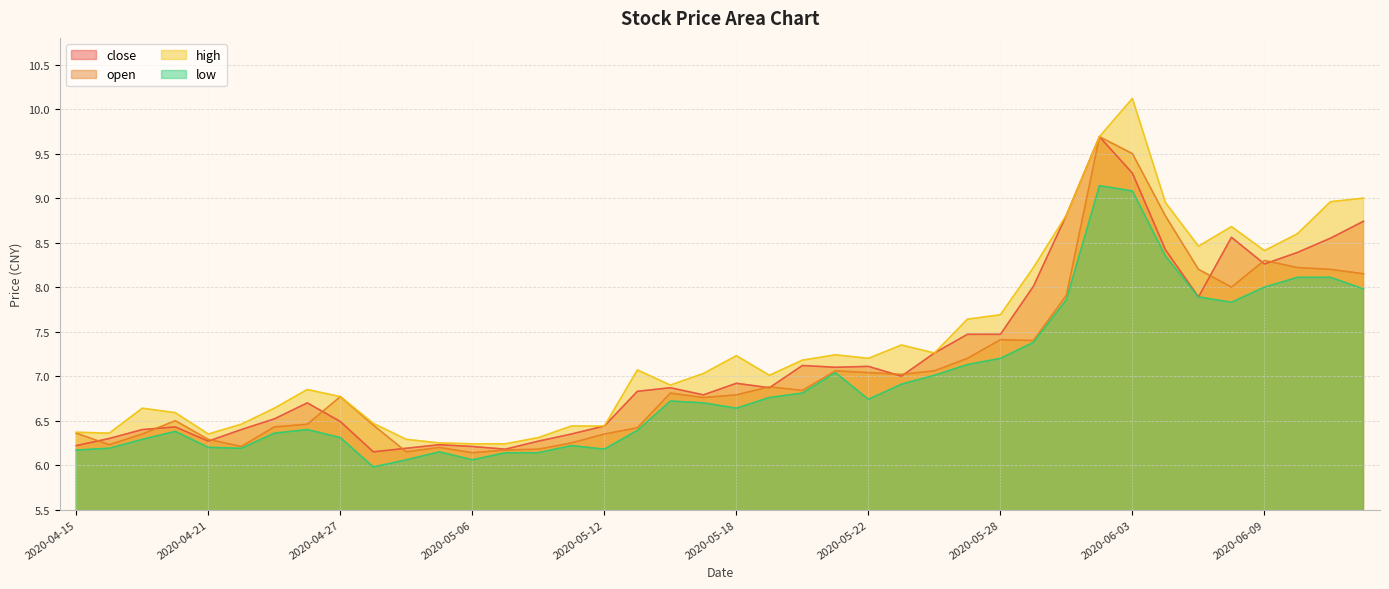

Reading left to right, transcribe all the data shown in this chart.

close: 2020-04-15=6.2	2020-04-16=6.3	2020-04-17=6.4	2020-04-20=6.4	2020-04-21=6.3	2020-04-22=6.4	2020-04-23=6.5	2020-04-24=6.7	2020-04-27=6.5	2020-04-28=6.2	2020-04-29=6.2	2020-04-30=6.2	2020-05-06=6.2	2020-05-07=6.2	2020-05-08=6.3	2020-05-11=6.3	2020-05-12=6.4	2020-05-13=6.8	2020-05-14=6.9	2020-05-15=6.8	2020-05-18=6.9	2020-05-19=6.9	2020-05-20=7.1	2020-05-21=7.1	2020-05-22=7.1	2020-05-25=7.0	2020-05-26=7.3	2020-05-27=7.5	2020-05-28=7.5	2020-05-29=8.0	2020-06-01=8.8	2020-06-02=9.7	2020-06-03=9.3	2020-06-04=8.4	2020-06-05=7.9	2020-06-08=8.6	2020-06-09=8.3	2020-06-10=8.4	2020-06-11=8.6	2020-06-12=8.7
open: 2020-04-15=6.4	2020-04-16=6.2	2020-04-17=6.3	2020-04-20=6.5	2020-04-21=6.3	2020-04-22=6.2	2020-04-23=6.4	2020-04-24=6.5	2020-04-27=6.8	2020-04-28=6.5	2020-04-29=6.2	2020-04-30=6.2	2020-05-06=6.1	2020-05-07=6.2	2020-05-08=6.2	2020-05-11=6.2	2020-05-12=6.3	2020-05-13=6.4	2020-05-14=6.8	2020-05-15=6.8	2020-05-18=6.8	2020-05-19=6.9	2020-05-20=6.8	2020-05-21=7.1	2020-05-22=7.0	2020-05-25=7.0	2020-05-26=7.1	2020-05-27=7.2	2020-05-28=7.4	2020-05-29=7.4	2020-06-01=7.9	2020-06-02=9.7	2020-06-03=9.5	2020-06-04=8.8	2020-06-05=8.2	2020-06-08=8.0	2020-06-09=8.3	2020-06-10=8.2	2020-06-11=8.2	2020-06-12=8.2
high: 2020-04-15=6.4	2020-04-16=6.4	2020-04-17=6.6	2020-04-20=6.6	2020-04-21=6.3	2020-04-22=6.5	2020-04-23=6.6	2020-04-24=6.8	2020-04-27=6.8	2020-04-28=6.5	2020-04-29=6.3	2020-04-30=6.2	2020-05-06=6.2	2020-05-07=6.2	2020-05-08=6.3	2020-05-11=6.4	2020-05-12=6.4	2020-05-13=7.1	2020-05-14=6.9	2020-05-15=7.0	2020-05-18=7.2	2020-05-19=7.0	2020-05-20=7.2	2020-05-21=7.2	2020-05-22=7.2	2020-05-25=7.3	2020-05-26=7.3	2020-05-27=7.6	2020-05-28=7.7	2020-05-29=8.2	2020-06-01=8.8	2020-06-02=9.7	2020-06-03=10.1	2020-06-04=8.9	2020-06-05=8.5	2020-06-08=8.7	2020-06-09=8.4	2020-06-10=8.6	2020-06-11=9.0	2020-06-12=9.0
low: 2020-04-15=6.2	2020-04-16=6.2	2020-04-17=6.3	2020-04-20=6.4	2020-04-21=6.2	2020-04-22=6.2	2020-04-23=6.4	2020-04-24=6.4	2020-04-27=6.3	2020-04-28=6.0	2020-04-29=6.1	2020-04-30=6.2	2020-05-06=6.1	2020-05-07=6.1	2020-05-08=6.1	2020-05-11=6.2	2020-05-12=6.2	2020-05-13=6.4	2020-05-14=6.7	2020-05-15=6.7	2020-05-18=6.6	2020-05-19=6.8	2020-05-20=6.8	2020-05-21=7.0	2020-05-22=6.7	2020-05-25=6.9	2020-05-26=7.0	2020-05-27=7.1	2020-05-28=7.2	2020-05-29=7.4	2020-06-01=7.9	2020-06-02=9.1	2020-06-03=9.1	2020-06-04=8.3	2020-06-05=7.9	2020-06-08=7.8	2020-06-09=8.0	2020-06-10=8.1	2020-06-11=8.1	2020-06-12=8.0